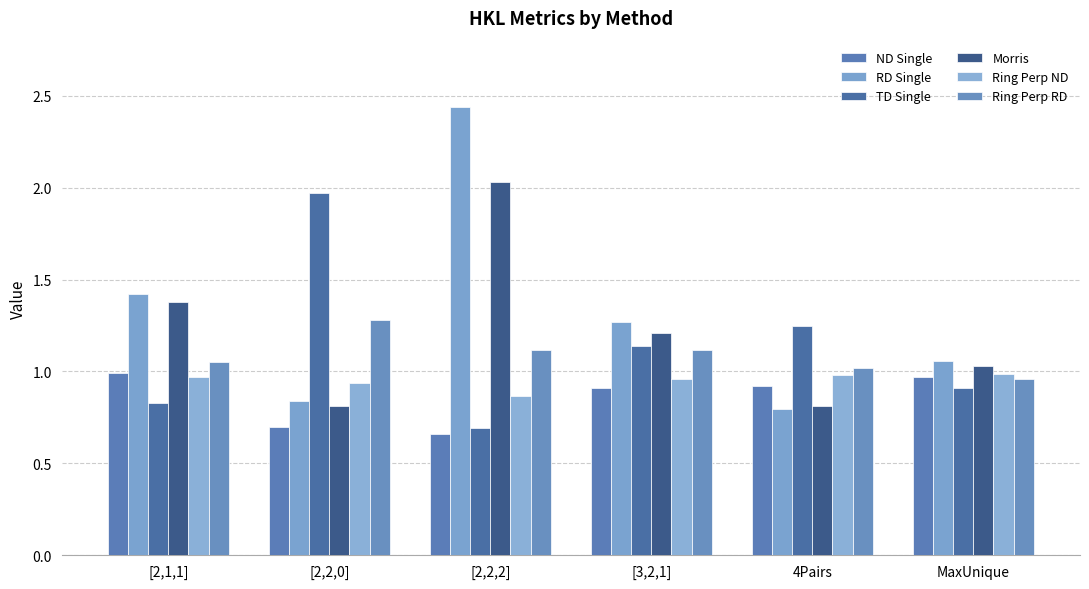

At which label does Ring Perp ND reach its minimum?

[2,2,2]